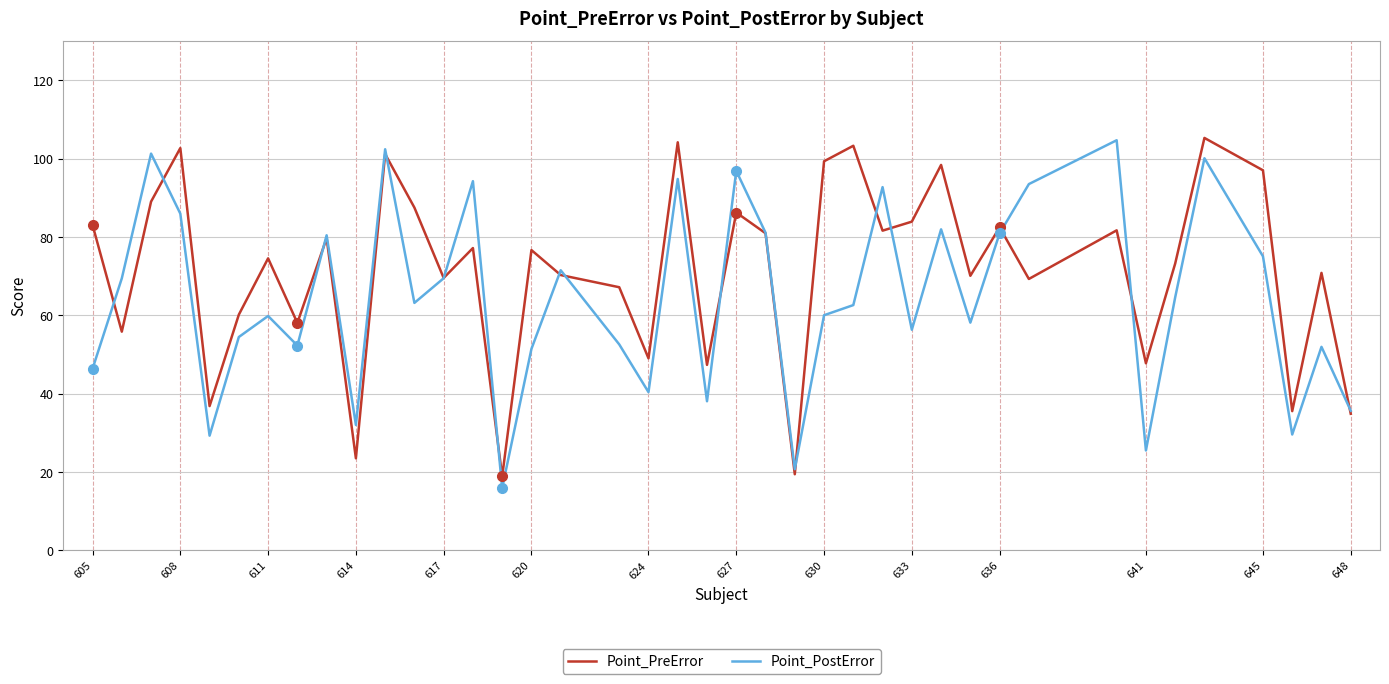

What is the greatest value displayed?

105.3